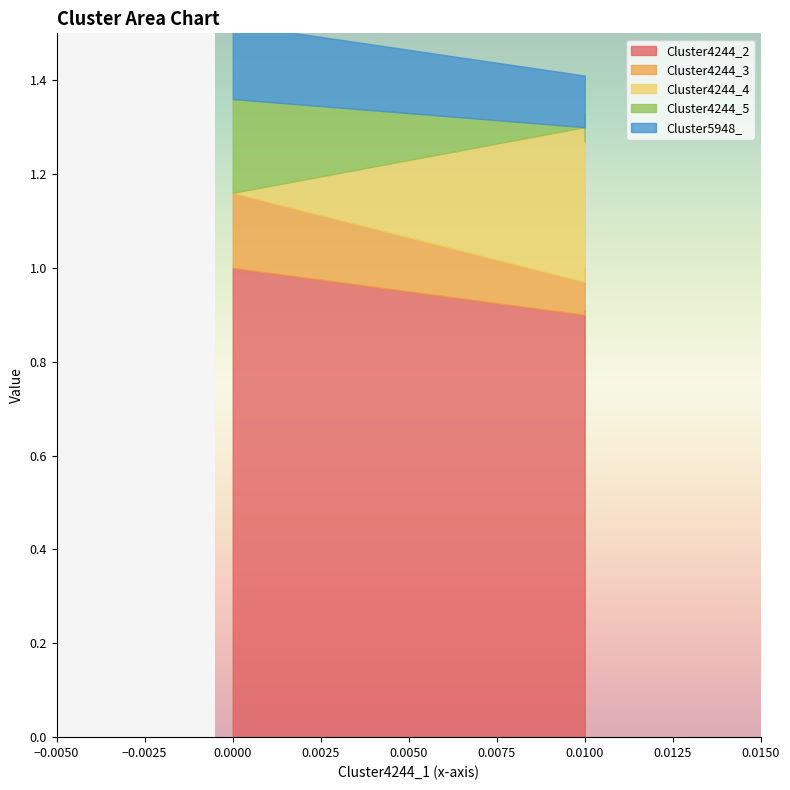

How many lines are shown in the chart?

5